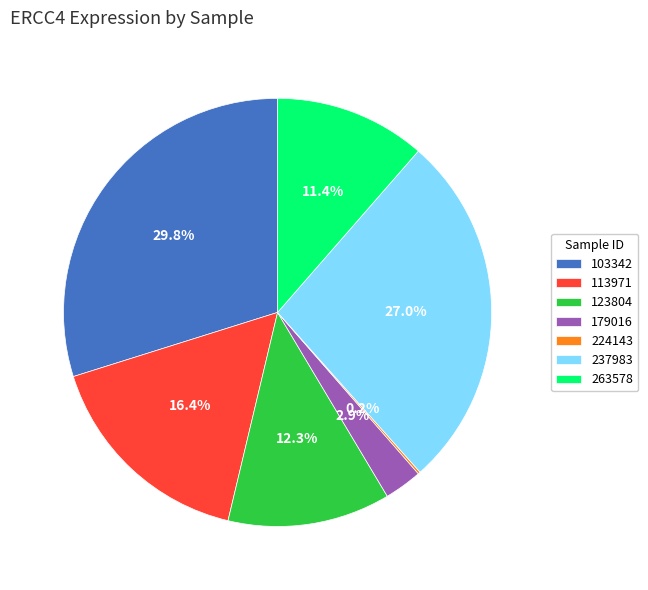

To the nearest percent, what is the average slice percentage?

14%